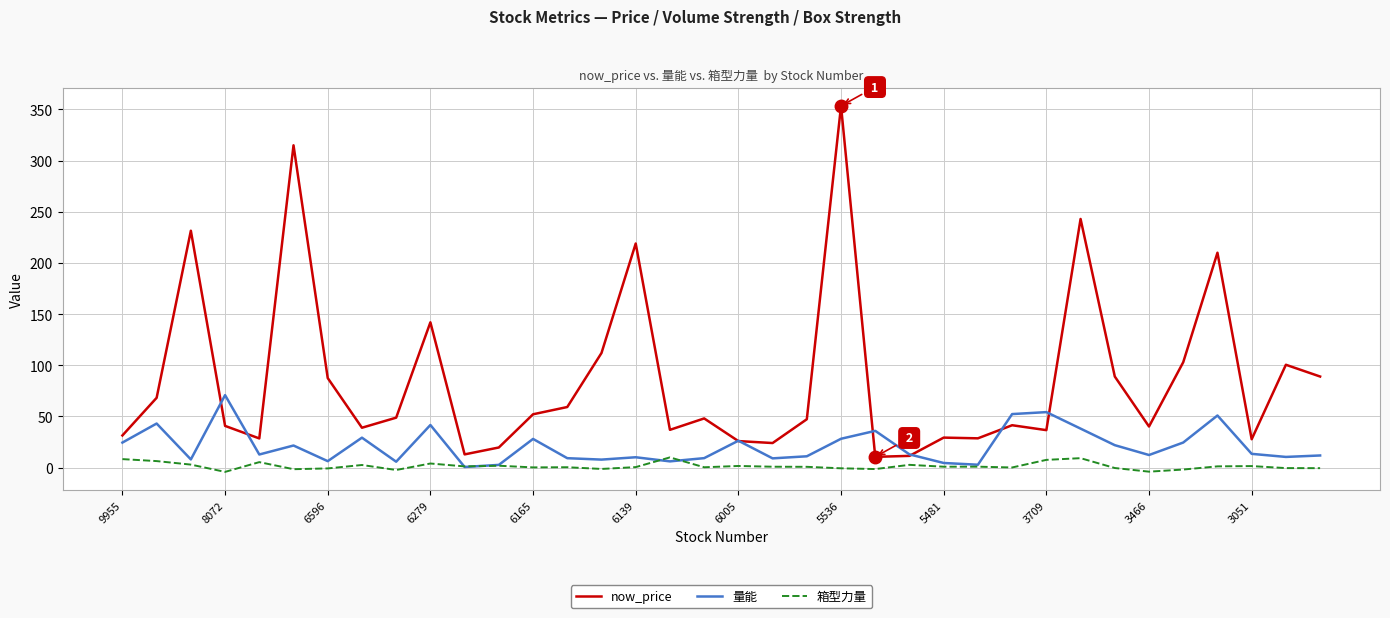

Rank the series by their average value, from highest to lowest.

now_price, 量能, 箱型力量